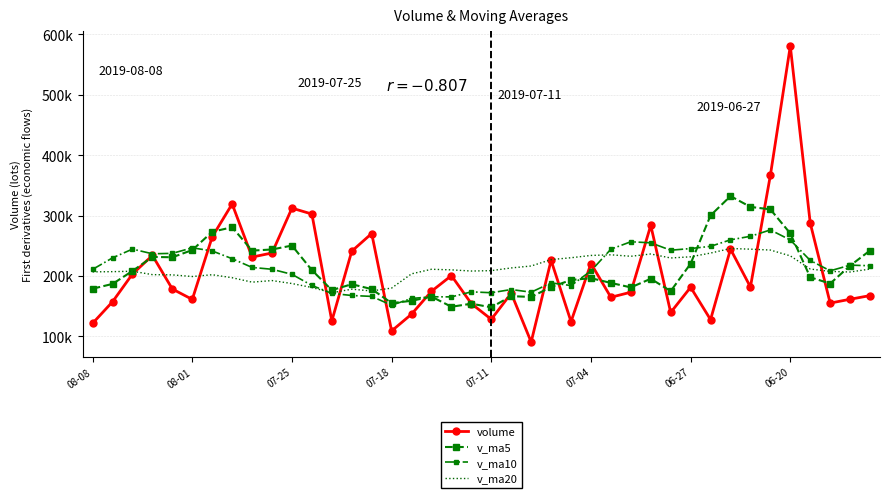

What are all the series names shown in the legend?

volume, v_ma5, v_ma10, v_ma20